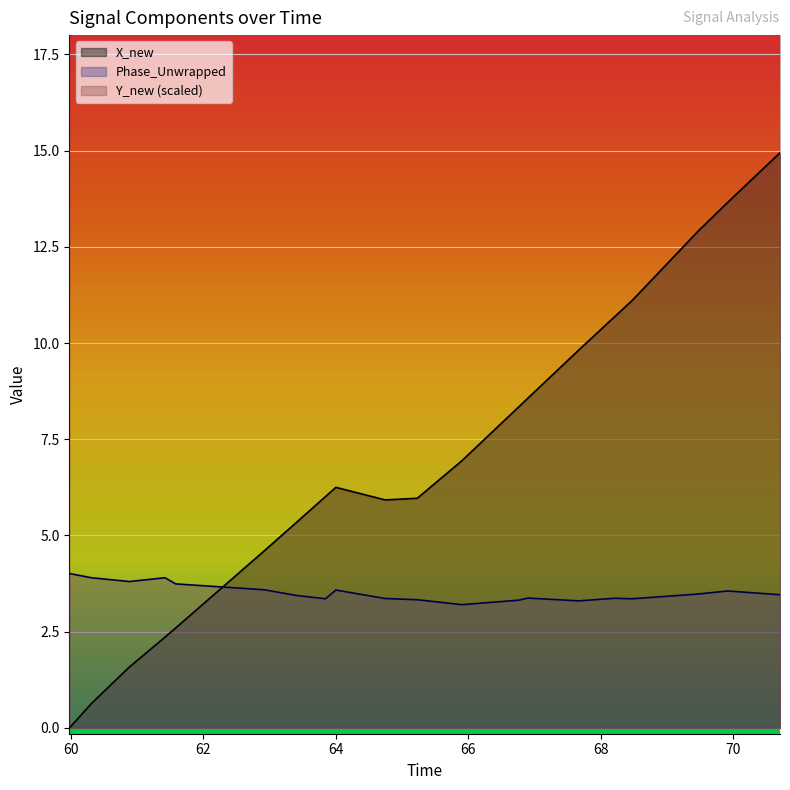

What is the maximum value for Phase_Unwrapped?

4.0